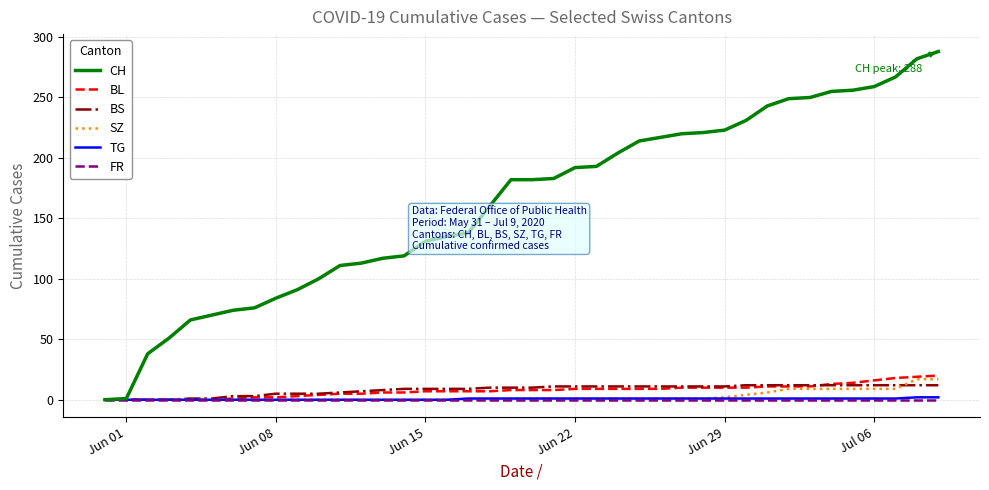

What is the difference between the maximum and second lowest values in the SZ series?

17